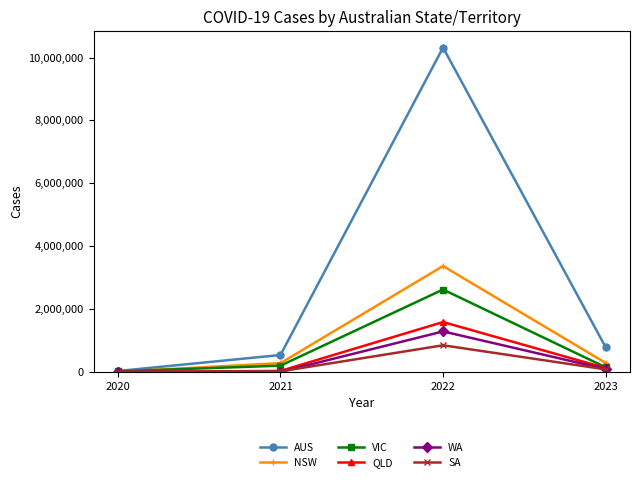

Which series changed the most between 2020 and 2022?

AUS